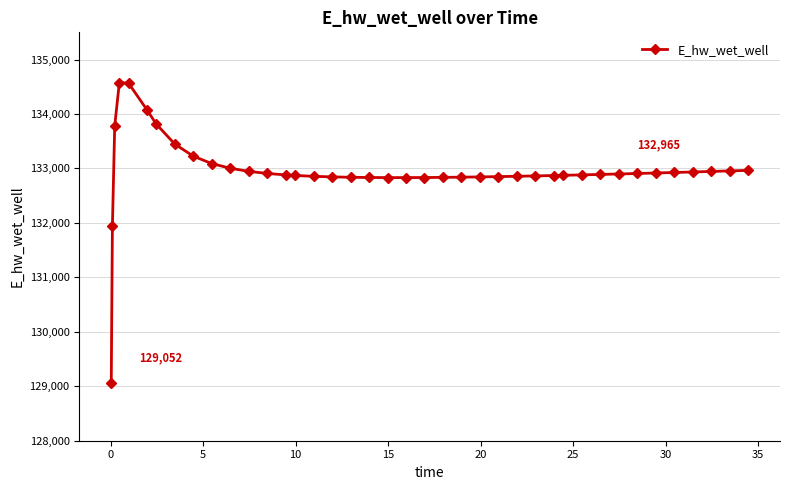

What is the smallest value displayed?

129051.7